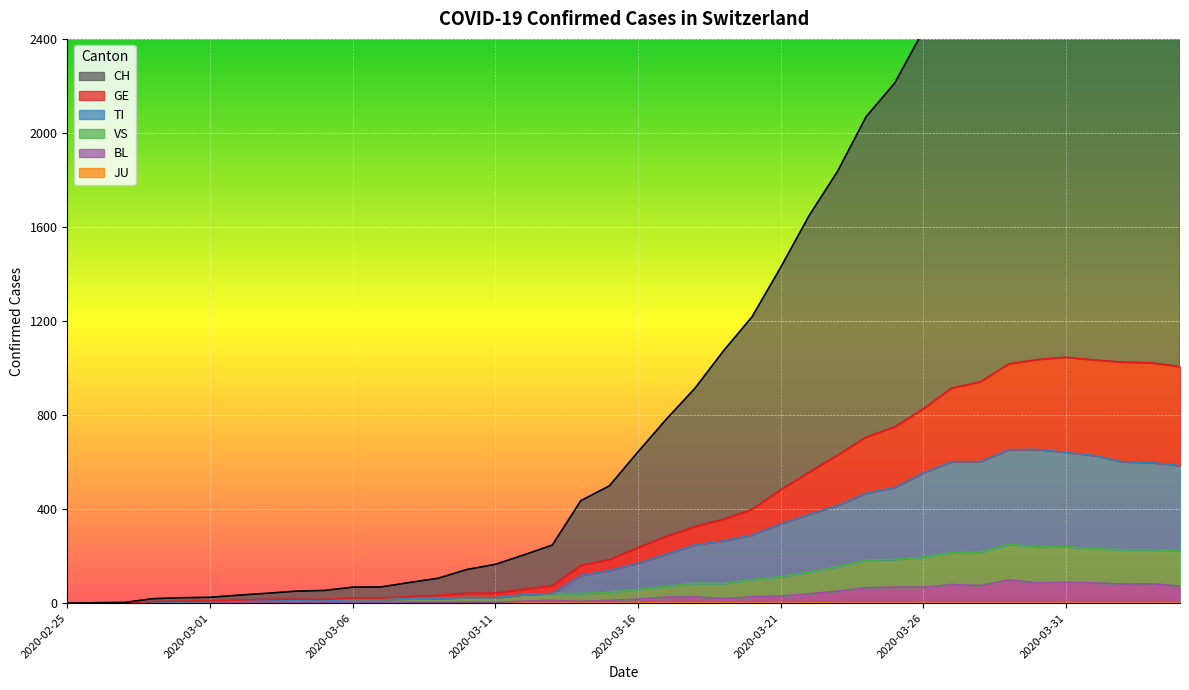

What is the difference between the second highest and minimum values in the BL series?

88